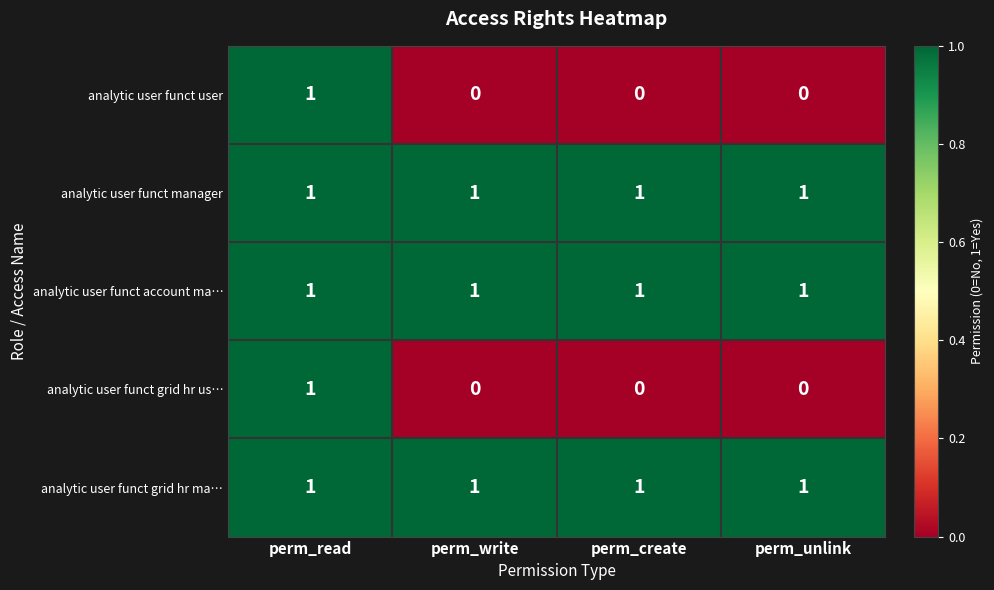

Is it true that analytic user funct manager equals 0 at perm_unlink?

False